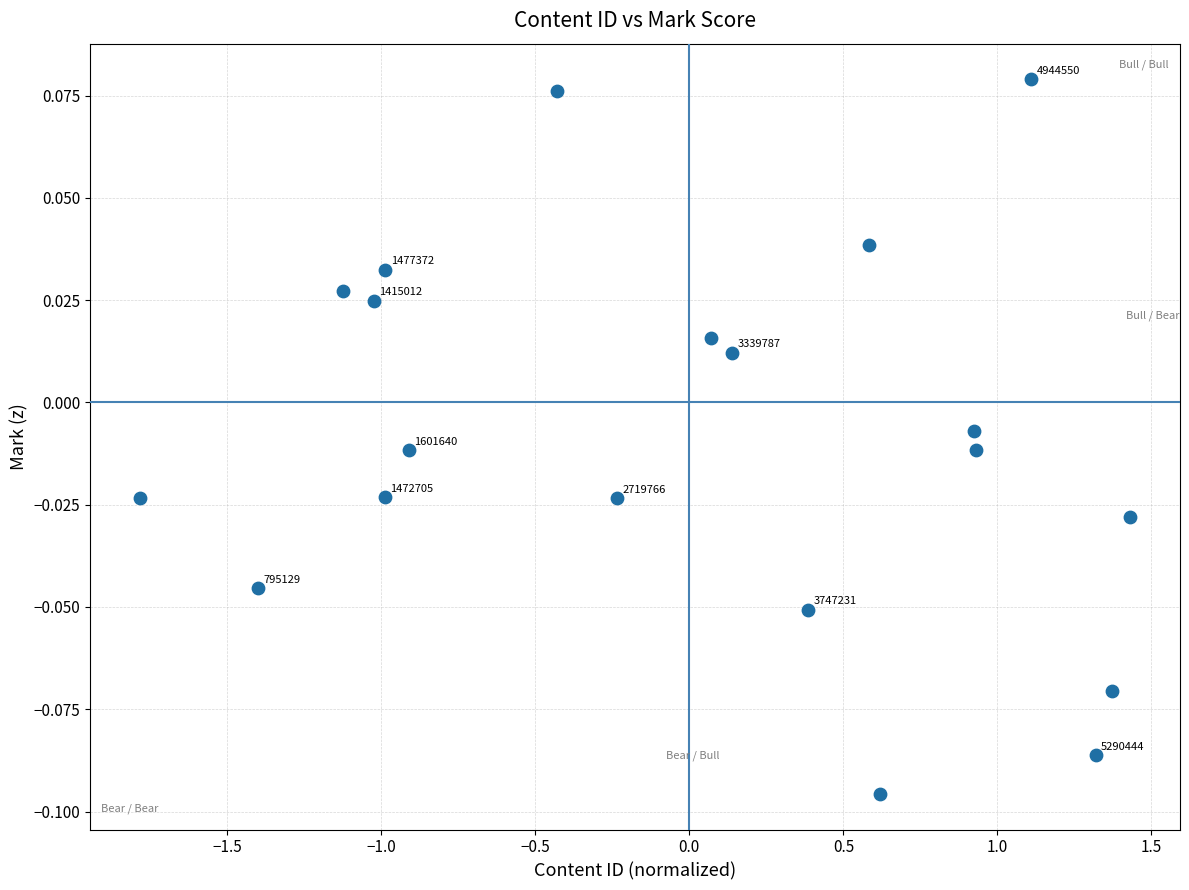

What is the range of X values (max minus min)?

3.2